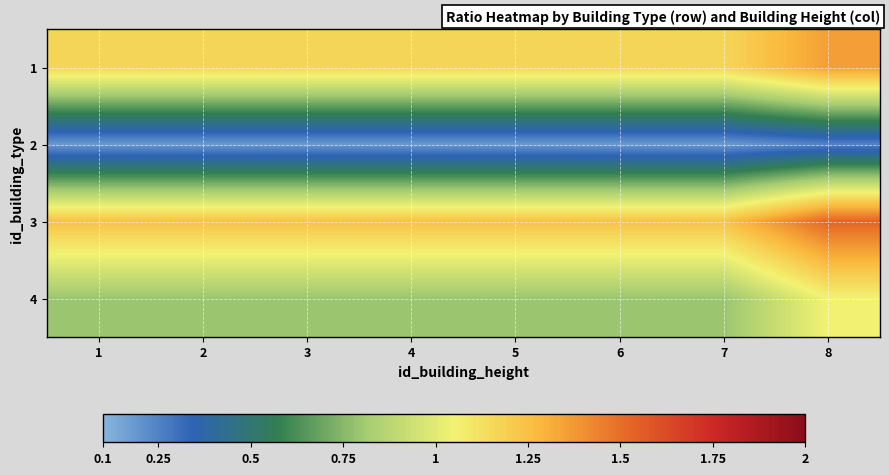

At which category is the sum across all series the highest?

8